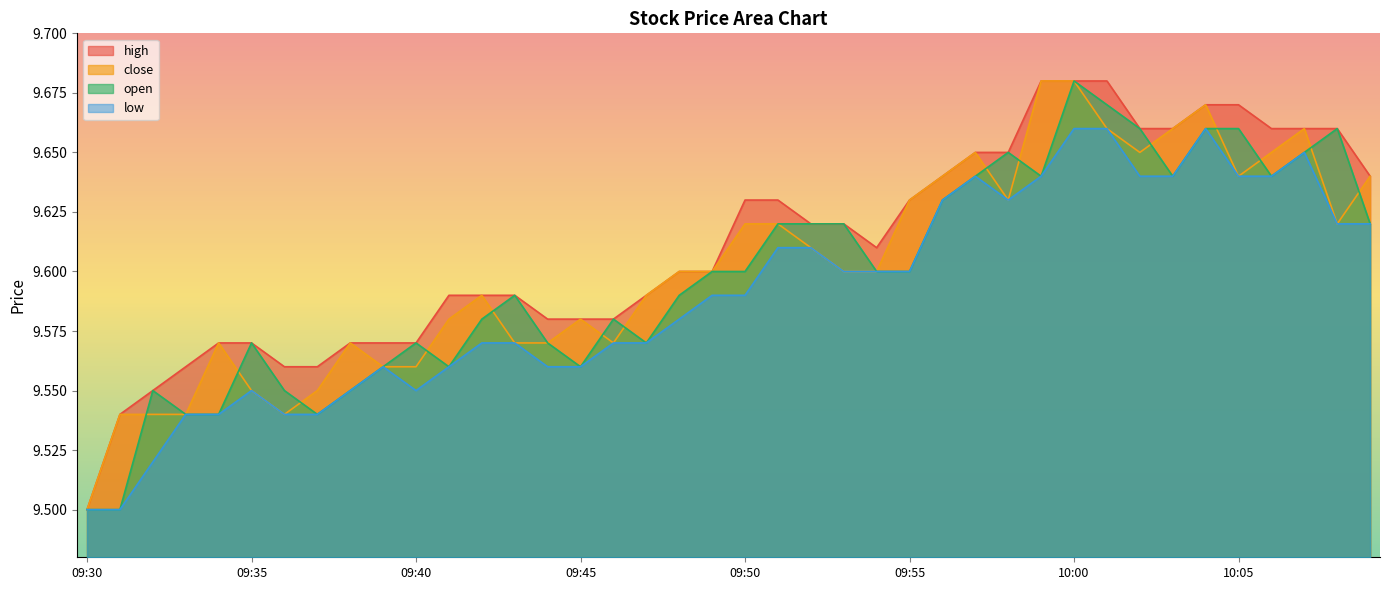

True or false: low and high cross at least once.

False